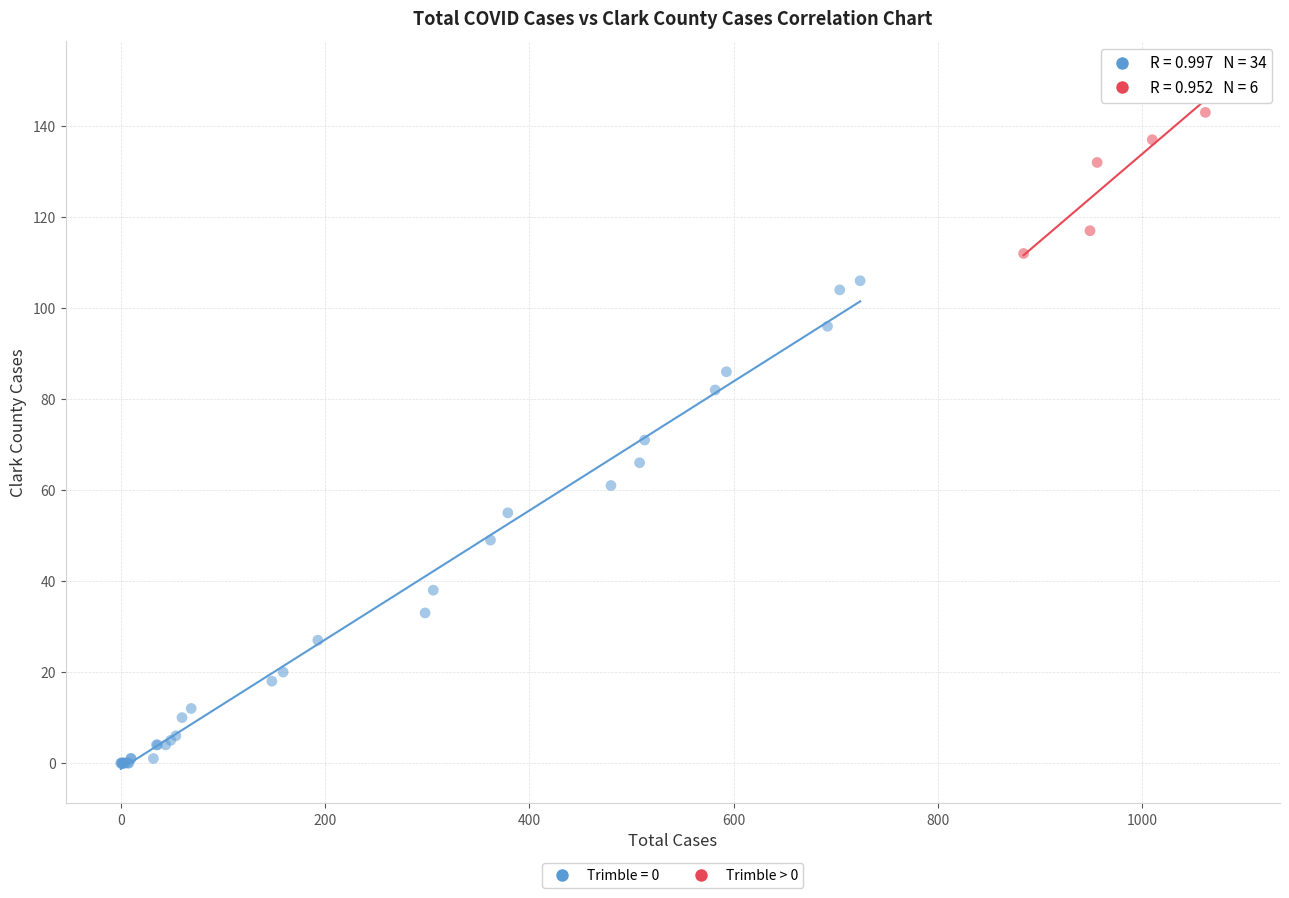

Which series contains the highest Y value?

Trimble > 0